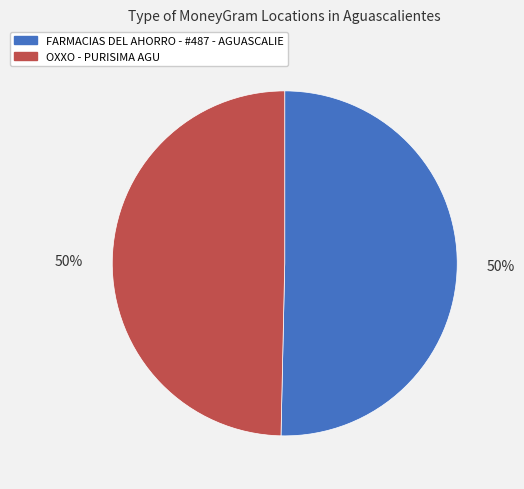

What percentage is the FARMACIAS DEL AHORRO - #487 - AGUASCALIE slice, to the nearest percent?

50%